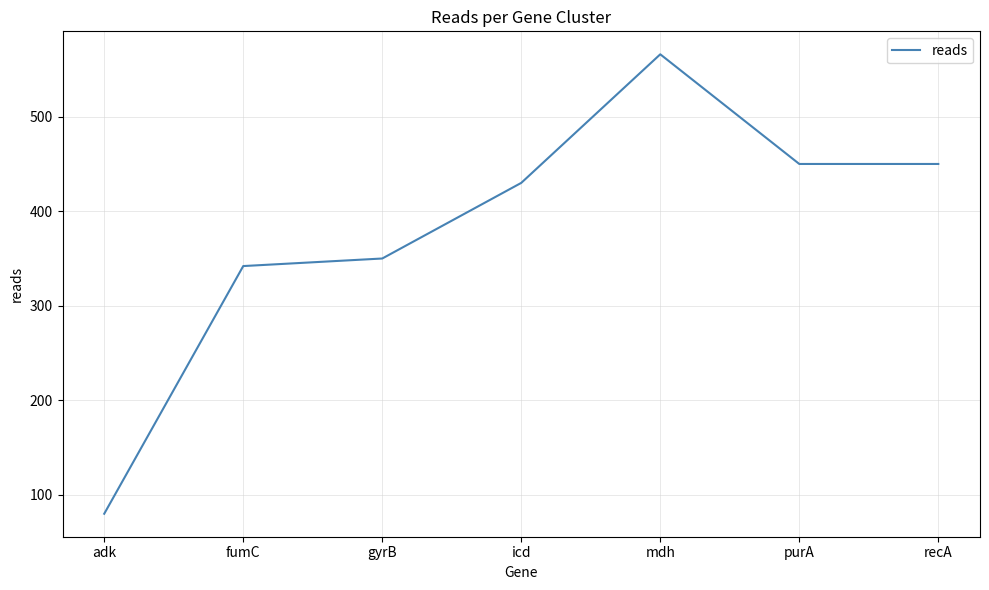

What is the difference between the values at mdh and purA?

116